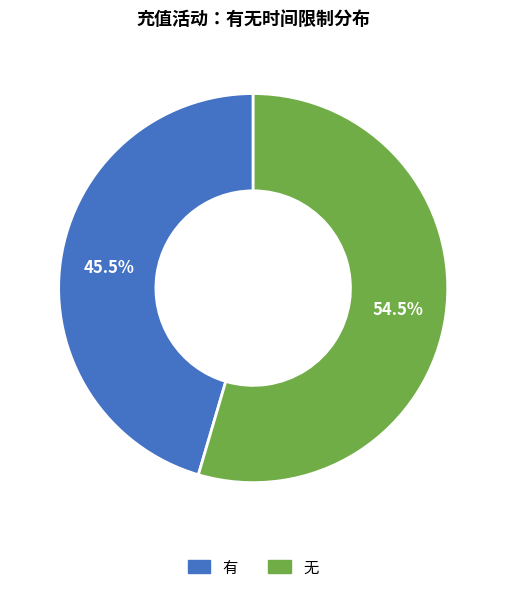

To the nearest percent, what is the difference between the 无 and 有 slice percentages?

9%